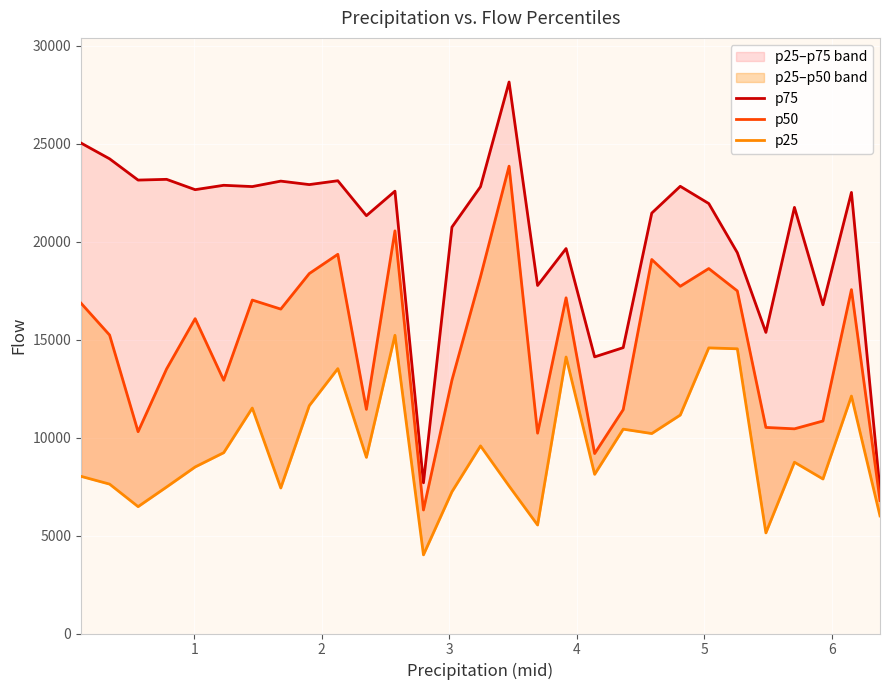

At which category does p75 reach its first local peak?

3